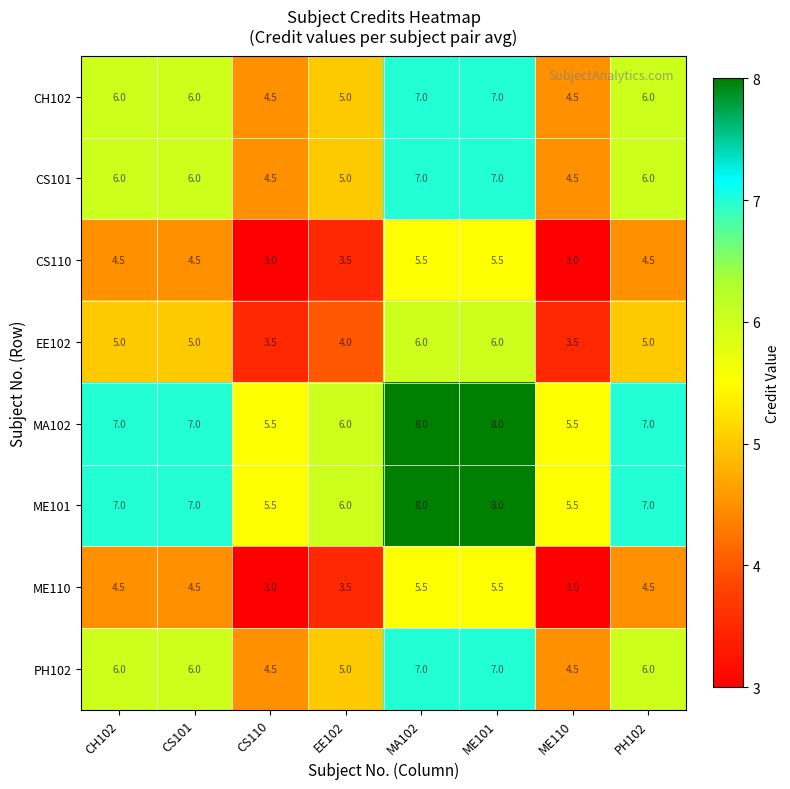

What is the difference between the highest and lowest values at CS110?

2.5